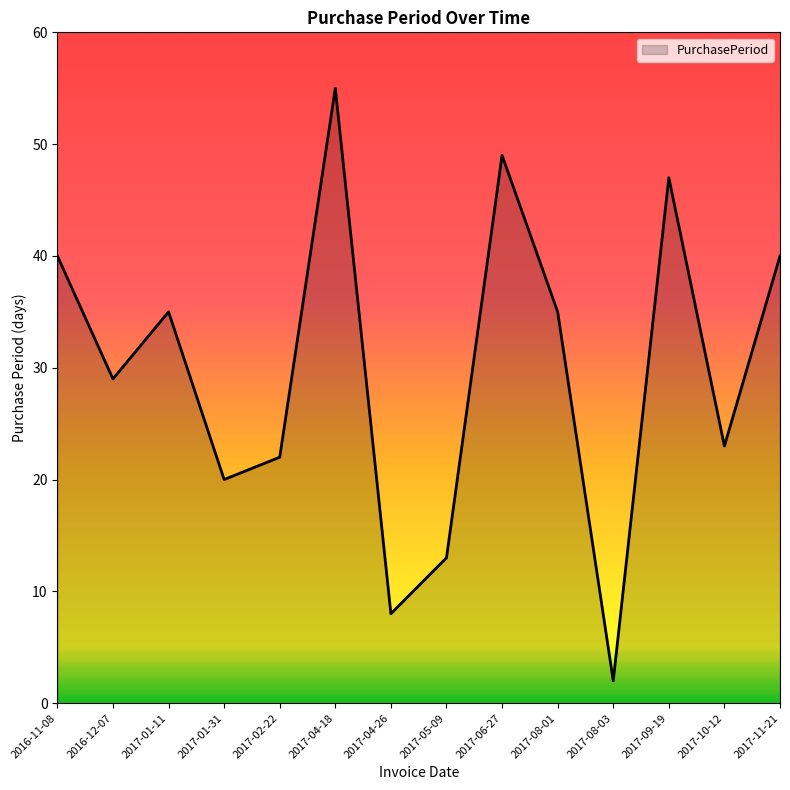

Does the chart have visible grid lines?

No